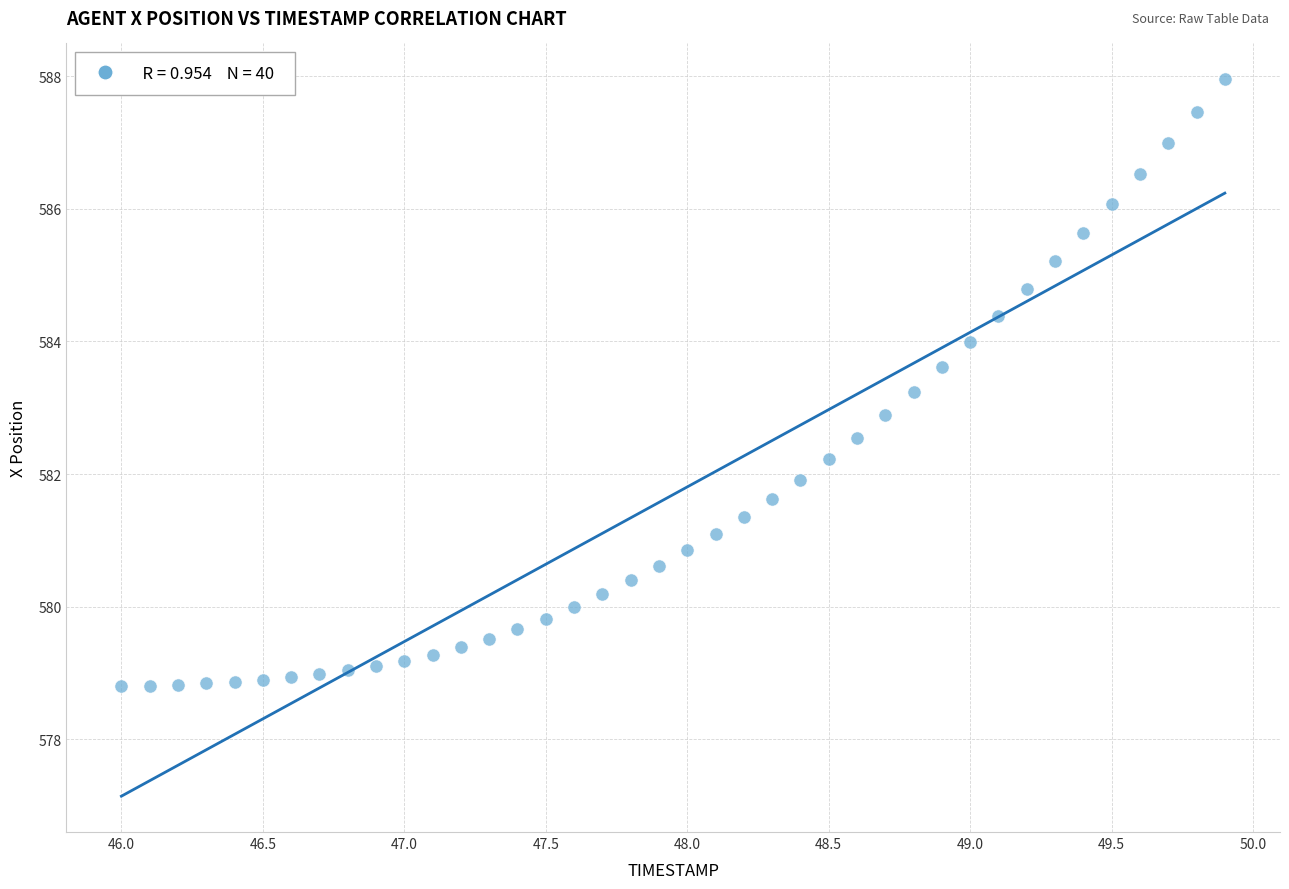

What is the range of X values (max minus min)?

3.9